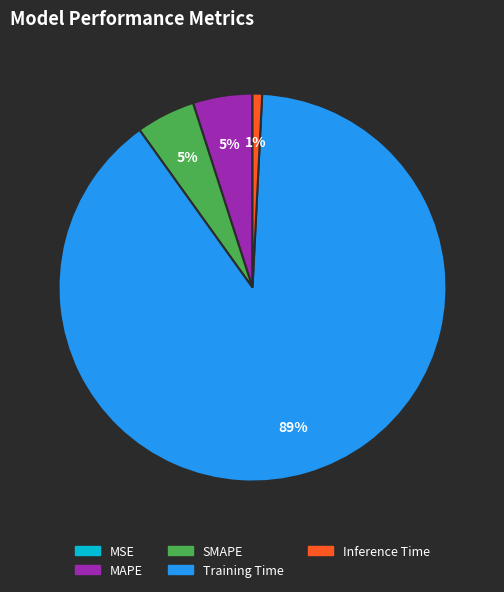

Is the sum of Inference Time and SMAPE greater than half?

No